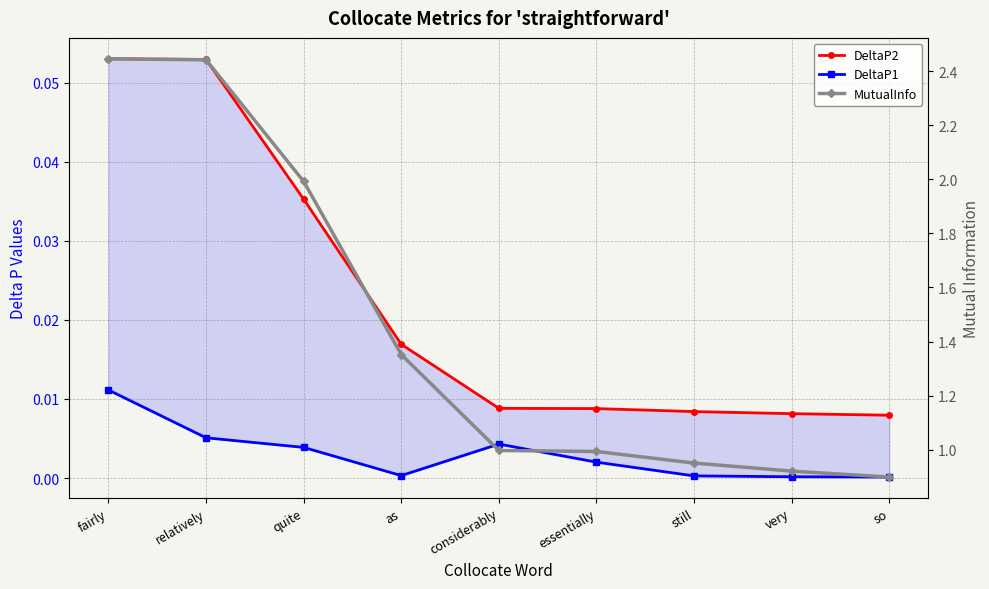

True or false: MutualInfo (5-item avg style) and DeltaP2 cross at least once.

False